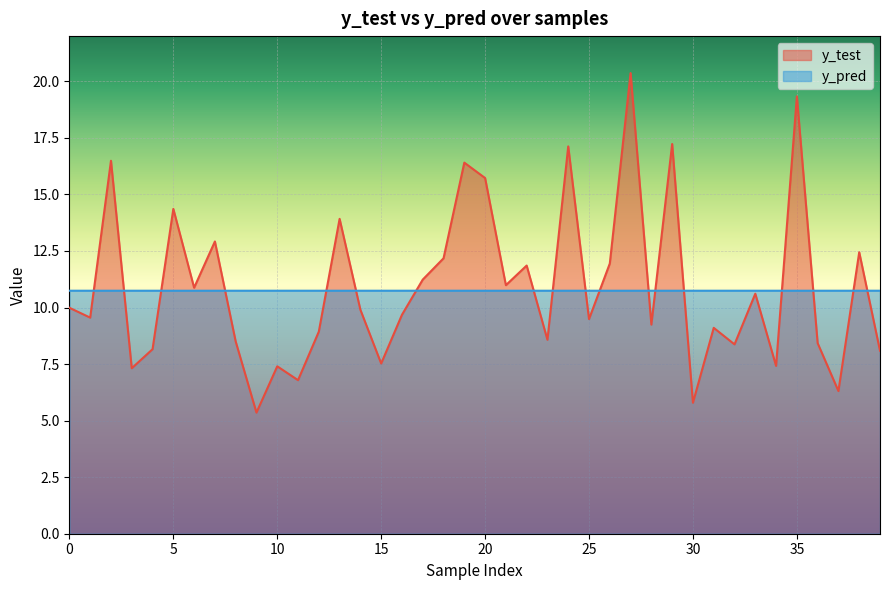

At which category is the sum across all series the highest?

27